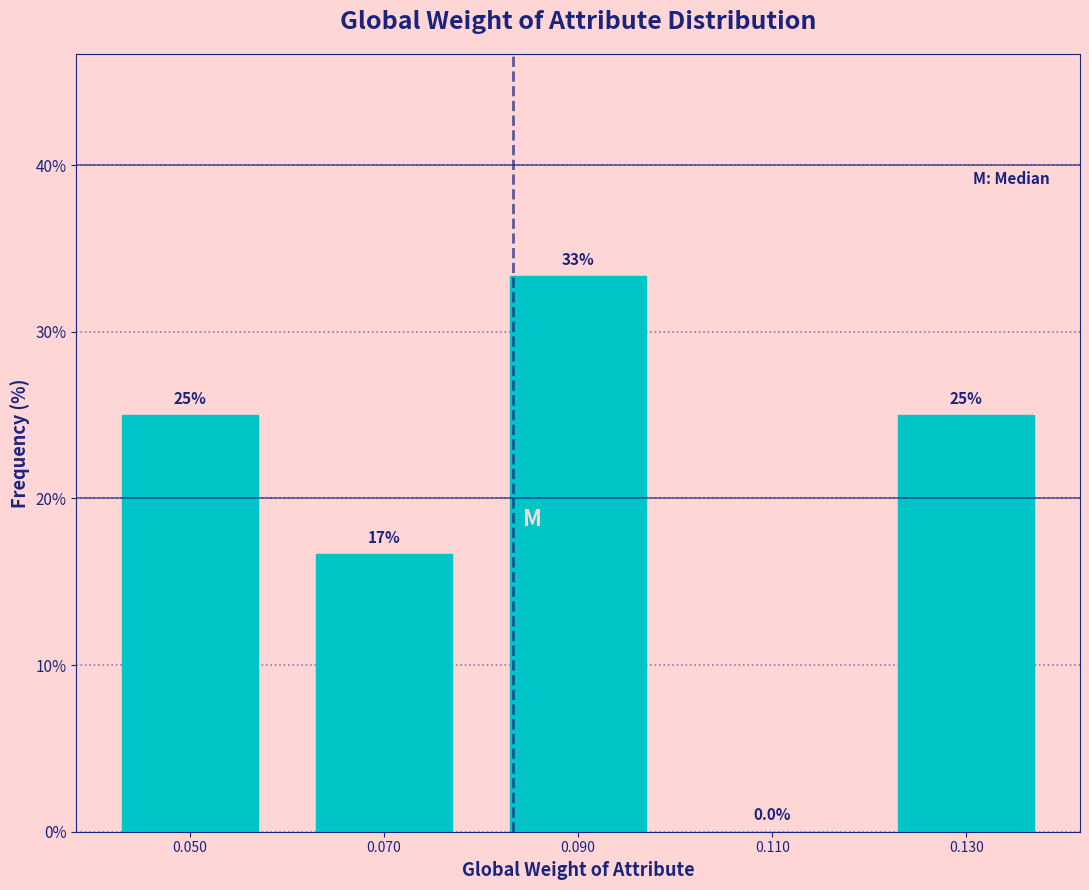

Which range on the x-axis has the tallest bar?

0.08 to 0.10